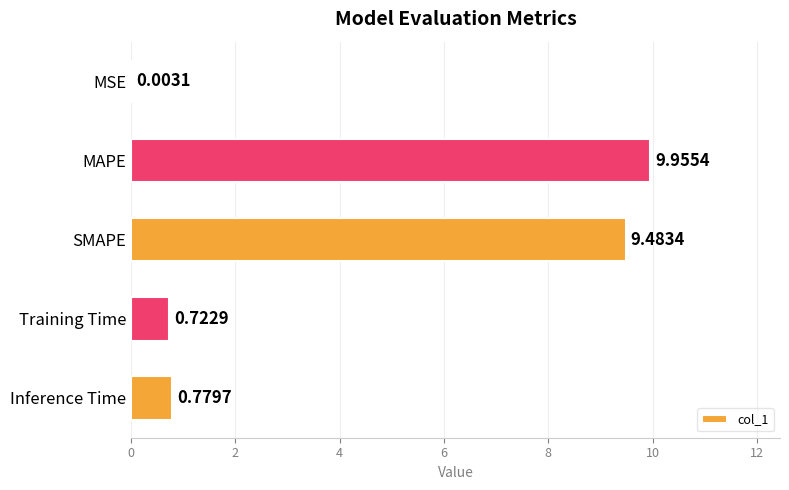

What is the sum of the values at MAPE and SMAPE?

19.4